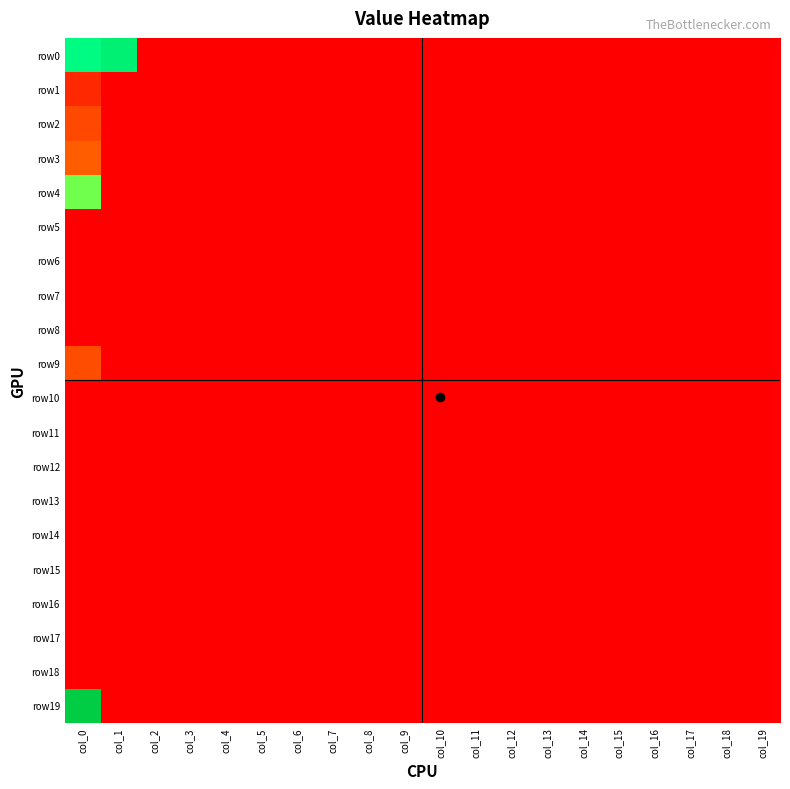

Which series has the largest range (max minus min)?

row19